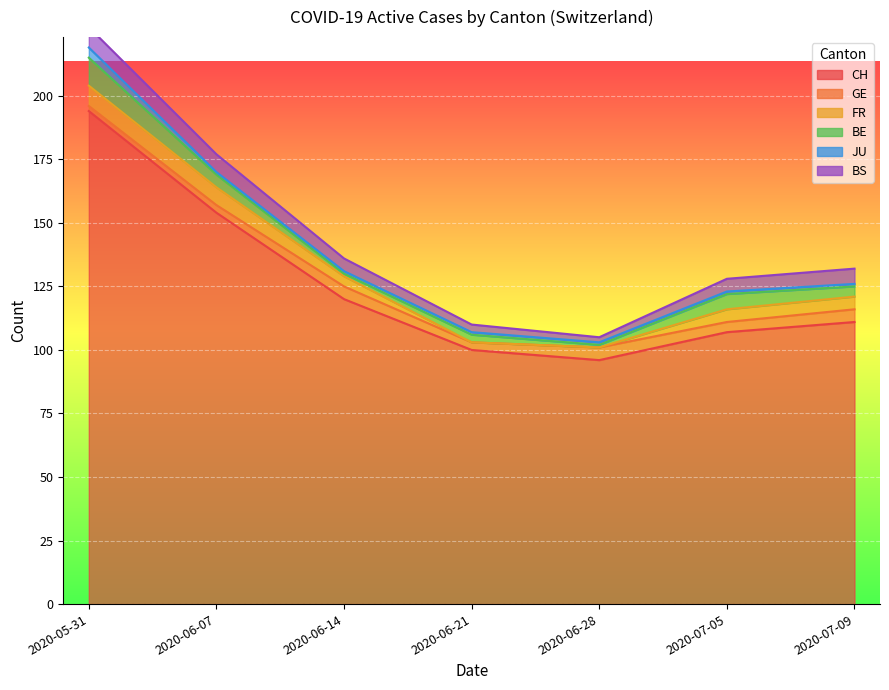

Reading left to right, transcribe all the data shown in this chart.

CH: 2020-05-31=194	2020-06-07=154	2020-06-14=120	2020-06-21=100	2020-06-28=96	2020-07-05=107	2020-07-09=111
GE: 2020-05-31=2	2020-06-07=3	2020-06-14=5	2020-06-21=3	2020-06-28=5	2020-07-05=4	2020-07-09=5
FR: 2020-05-31=8	2020-06-07=7	2020-06-14=4	2020-06-21=0	2020-06-28=0	2020-07-05=5	2020-07-09=5
BE: 2020-05-31=11	2020-06-07=5	2020-06-14=1	2020-06-21=3	2020-06-28=1	2020-07-05=6	2020-07-09=4
JU: 2020-05-31=4	2020-06-07=1	2020-06-14=1	2020-06-21=1	2020-06-28=1	2020-07-05=1	2020-07-09=1
BS: 2020-05-31=8	2020-06-07=7	2020-06-14=5	2020-06-21=3	2020-06-28=2	2020-07-05=5	2020-07-09=6